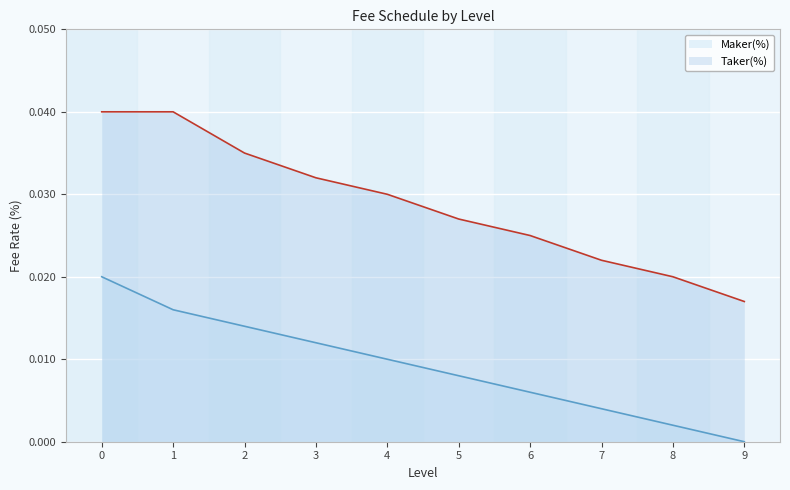

Which series changed the most between 1 and 4?

Taker(%)